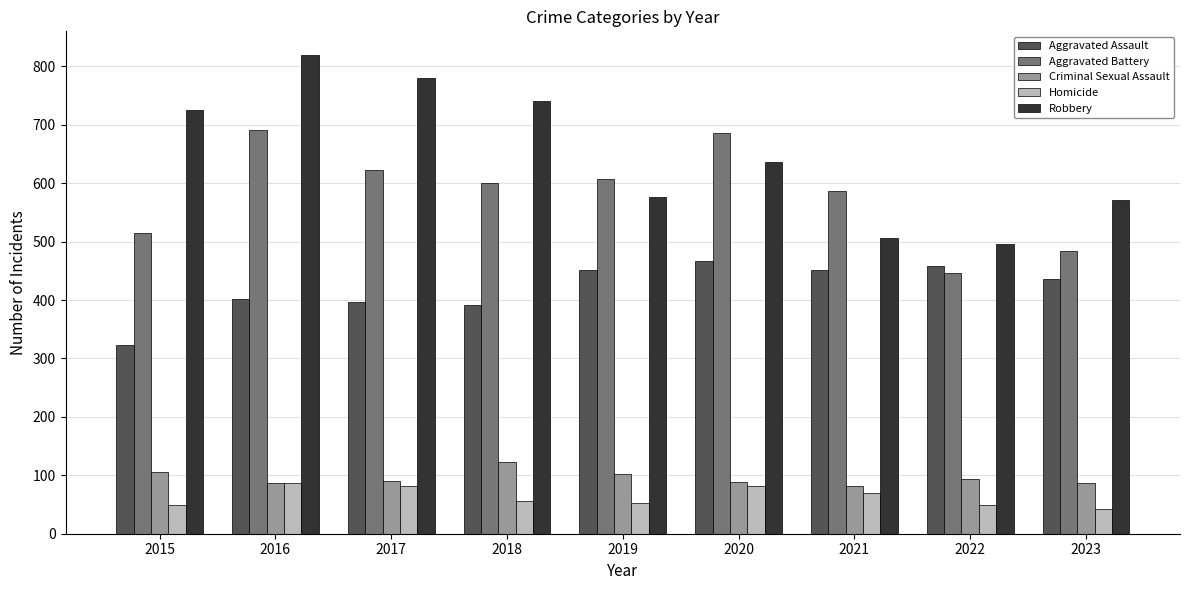

Where is Robbery nearest to the value 657?

2020